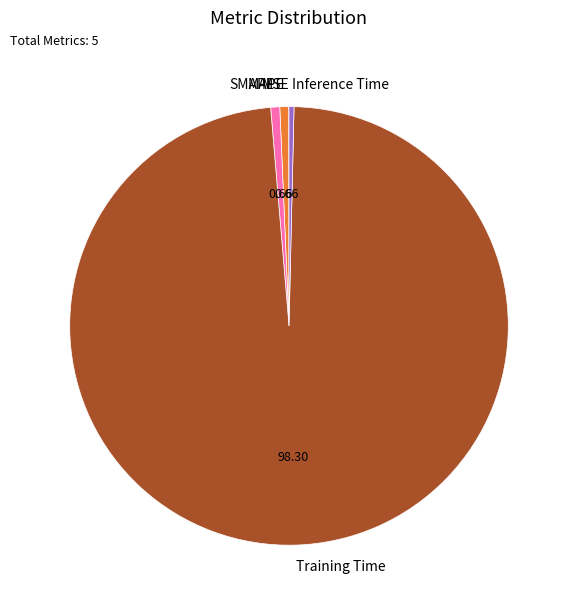

Which category has the biggest portion of the pie?

Training Time